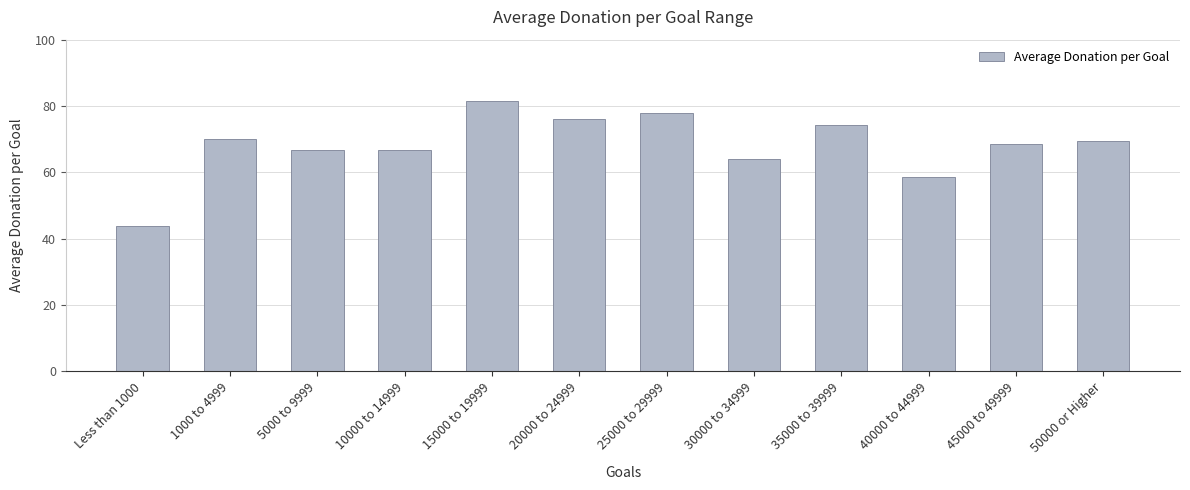

What is the maximum value shown in the chart?

81.4